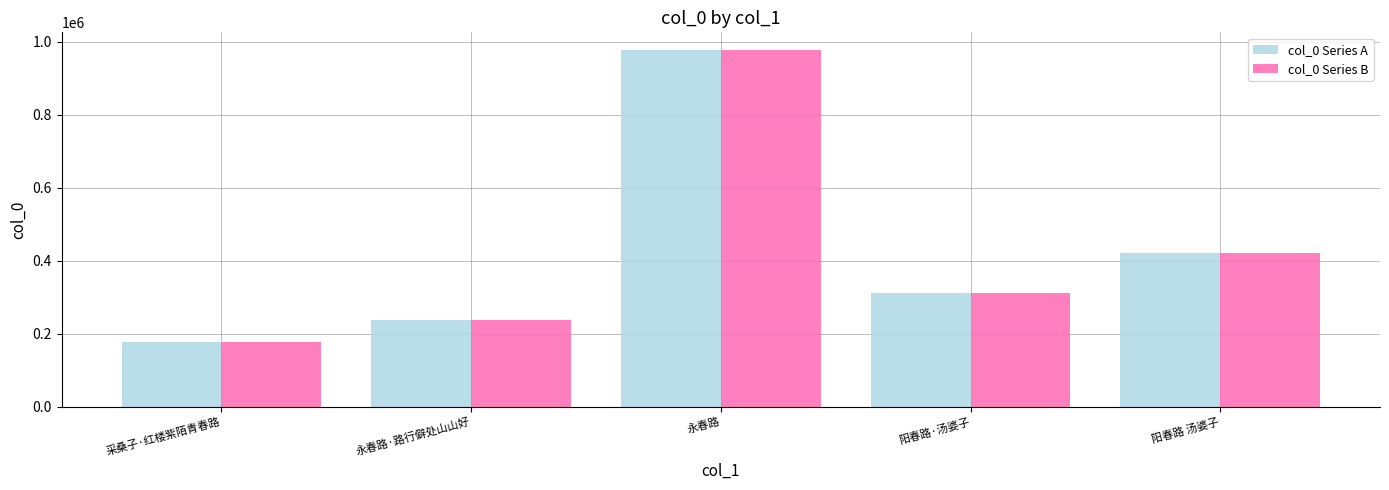

List the labels in order of col_0 Series A value, largest first.

永春路, 阳春路 汤婆子, 阳春路·汤婆子, 永春路·路行僻处山山好, 采桑子·红楼紫陌青春路